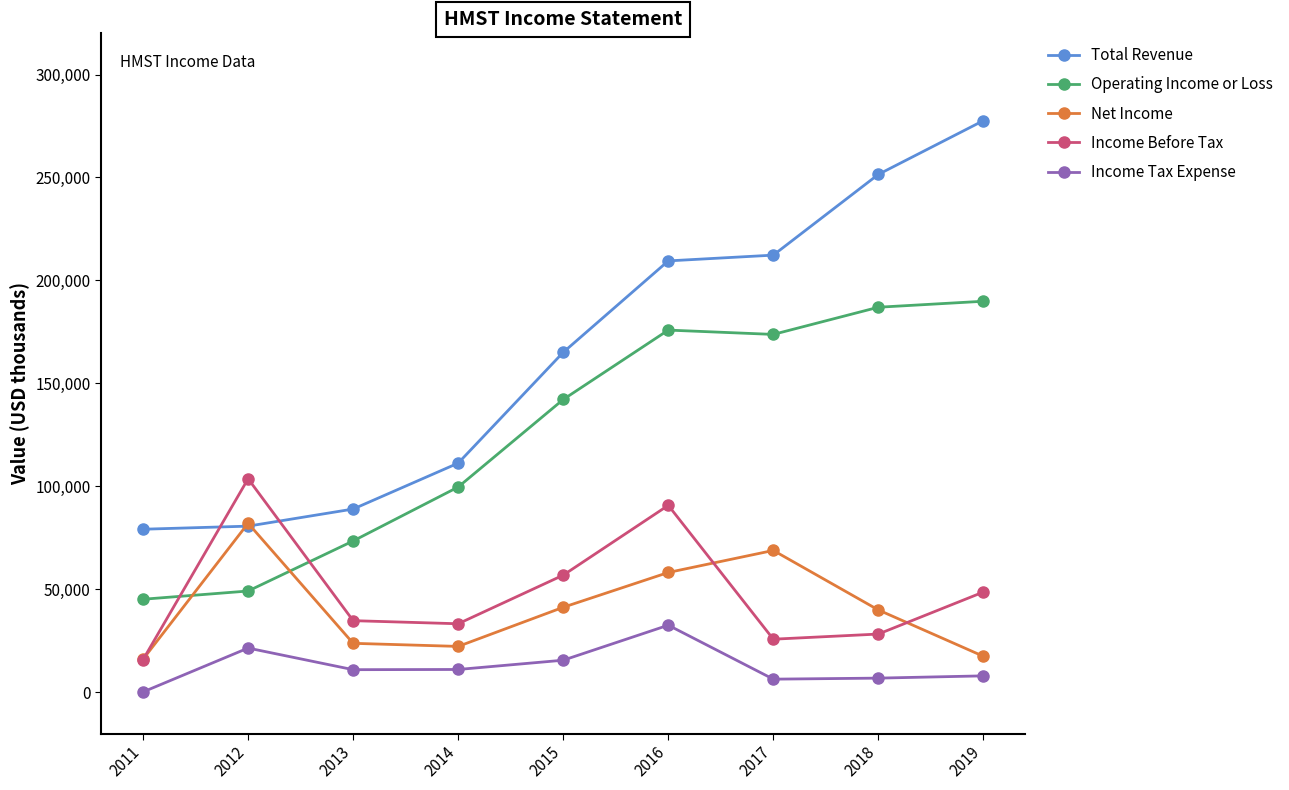

Which series has the largest range (max minus min)?

Total Revenue